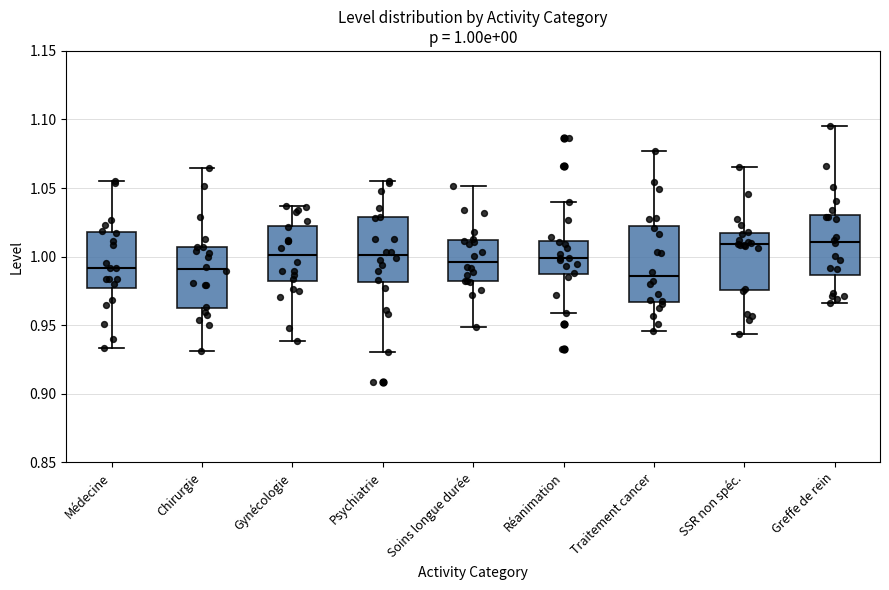

Comparing the boxes themselves (not the whiskers), which one is the tallest?

Traitement cancer